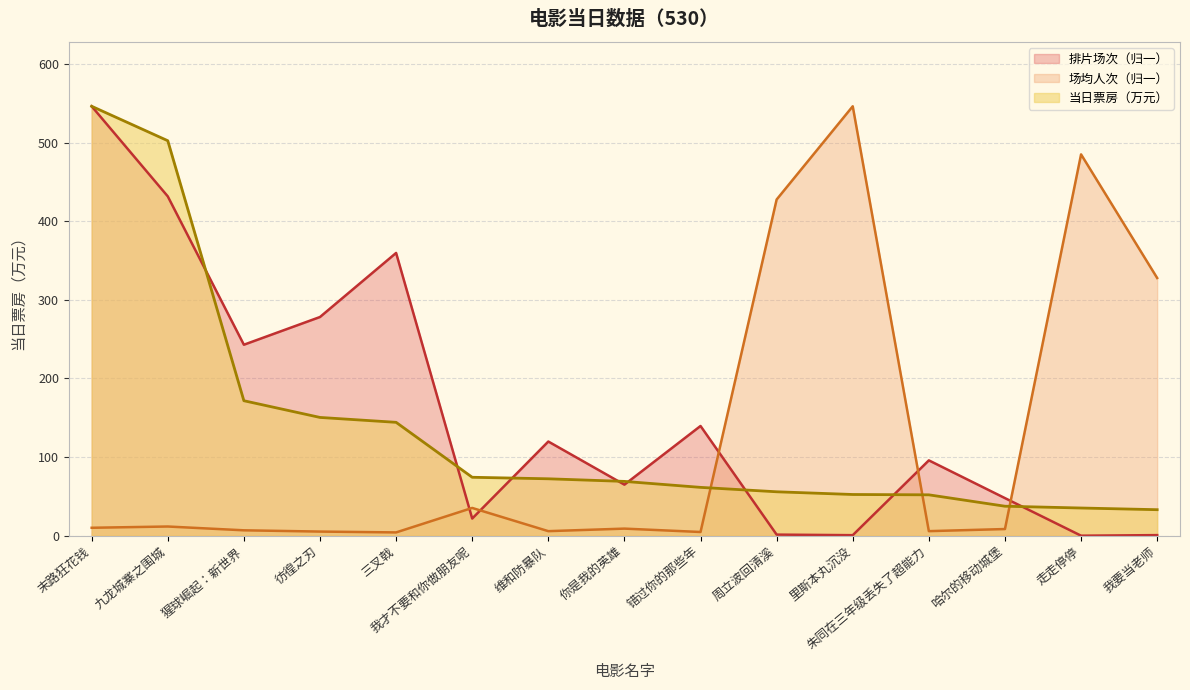

Reading right to left, transcribe all the data shown in this chart.

当日票房: 我要当老师=33.2	走走停停=35.3	哈尔的移动城堡=37.6	朱同在三年级丢失了超能力=52.1	里斯本丸沉没=52.5	周立波回清溪=56.0	错过你的那些年=61.6	你是我的英雄=69.2	维和防暴队=72.5	我才不要和你做朋友呢=74.4	三叉戟=144.2	彷徨之刃=150.5	猩球崛起：新世界=171.7	九龙城寨之围城=502.3	末路狂花钱=546.0
排片场次: 我要当老师=0.9	走走停停=0.1	哈尔的移动城堡=47.9	朱同在三年级丢失了超能力=95.9	里斯本丸沉没=0.8	周立波回清溪=1.5	错过你的那些年=139.6	你是我的英雄=65.0	维和防暴队=119.8	我才不要和你做朋友呢=21.9	三叉戟=359.6	彷徨之刃=278.1	猩球崛起：新世界=242.9	九龙城寨之围城=431.5	末路狂花钱=546.0
场均人次: 我要当老师=327.7	走走停停=484.9	哈尔的移动城堡=8.6	朱同在三年级丢失了超能力=5.9	里斯本丸沉没=546.0	周立波回清溪=427.5	错过你的那些年=4.8	你是我的英雄=9.1	维和防暴队=5.9	我才不要和你做朋友呢=35.4	三叉戟=4.3	彷徨之刃=5.4	猩球崛起：新世界=7.0	九龙城寨之围城=11.8	末路狂花钱=10.2